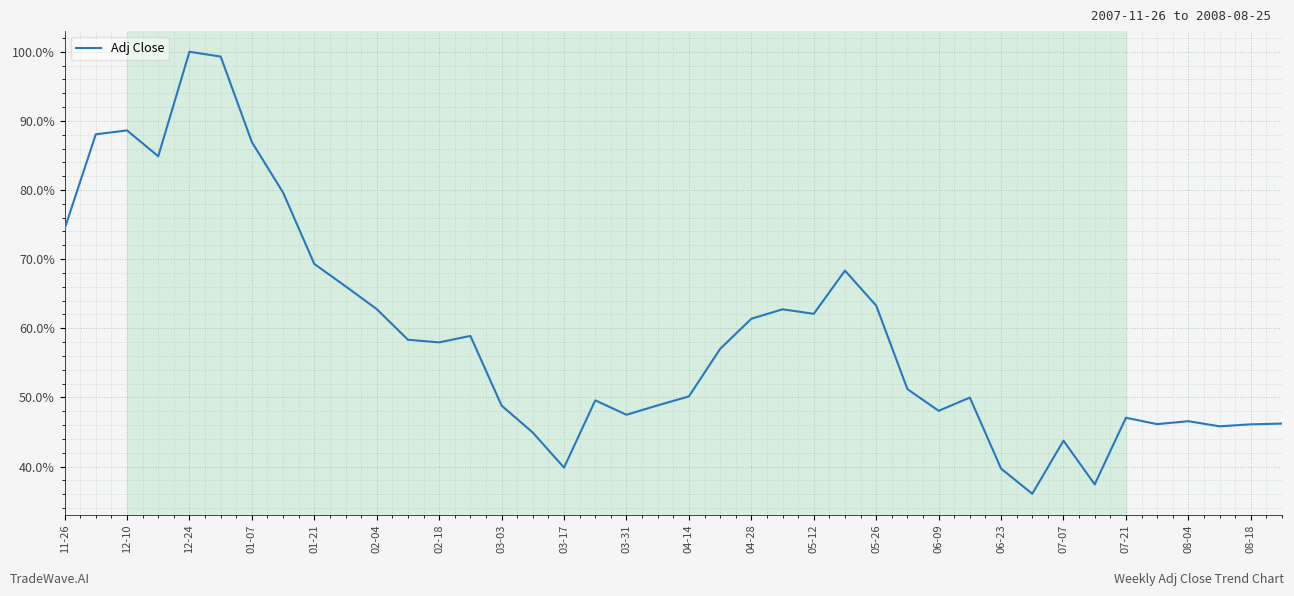

What is the difference between the maximum and minimum values?

63.9